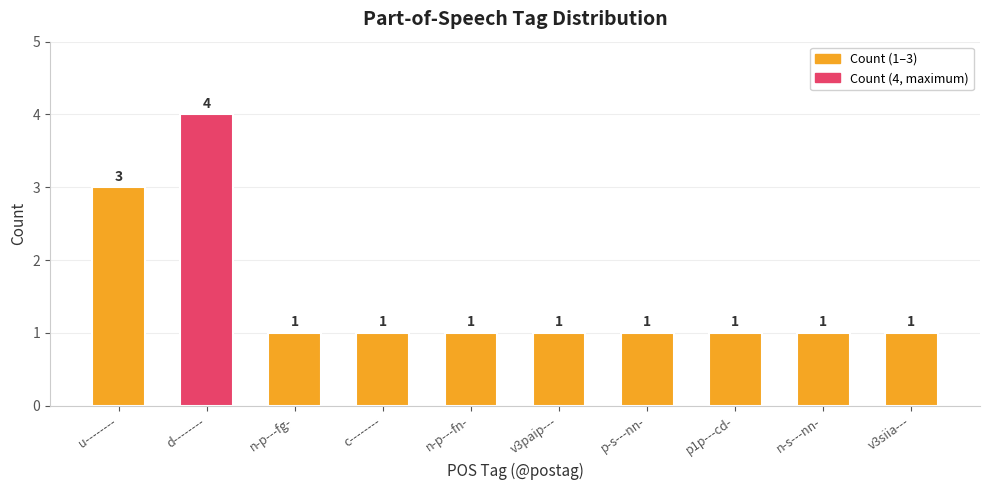

What position from the left is v3siia---?

10